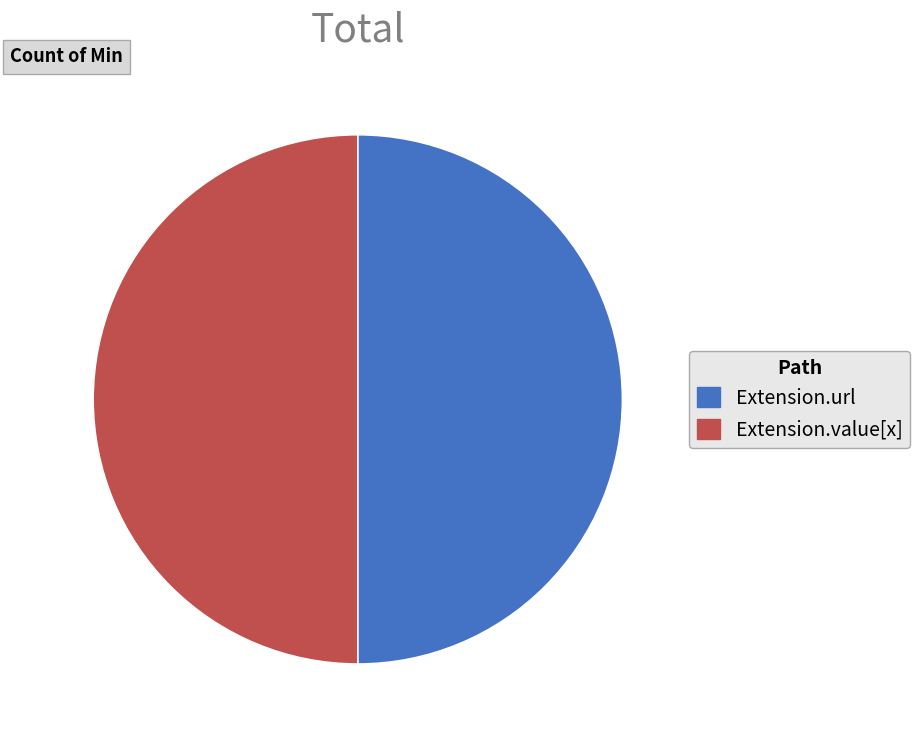

What is the ratio of the value at Extension.url to the value at Extension.value[x]?

1.0